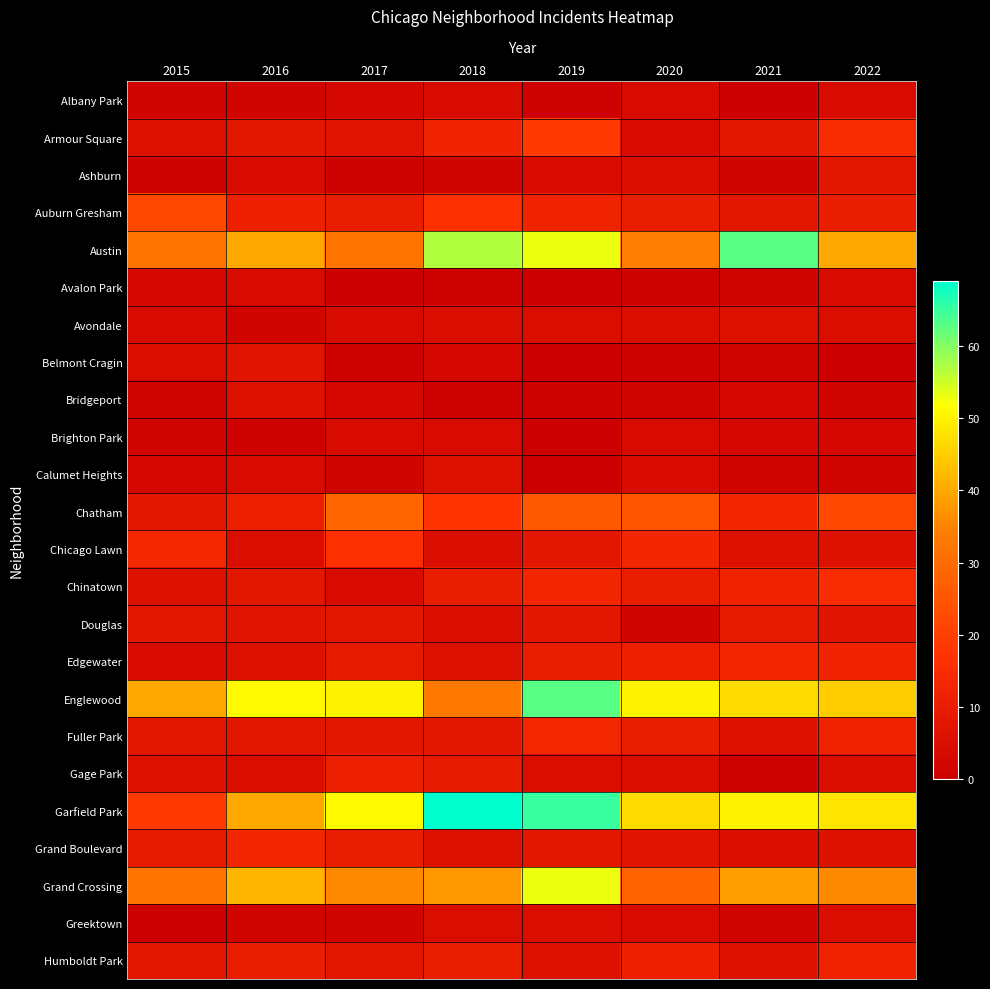

What is the spread (max minus min) of values at 2020?

49